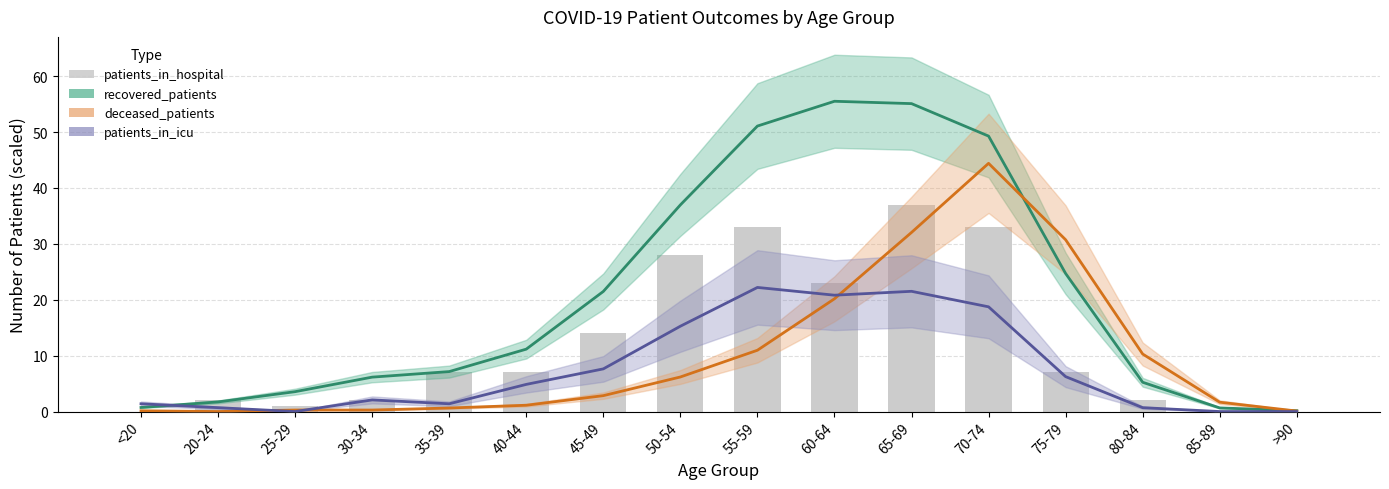

Which category has the lowest value in the deceased_patients series?

20-24